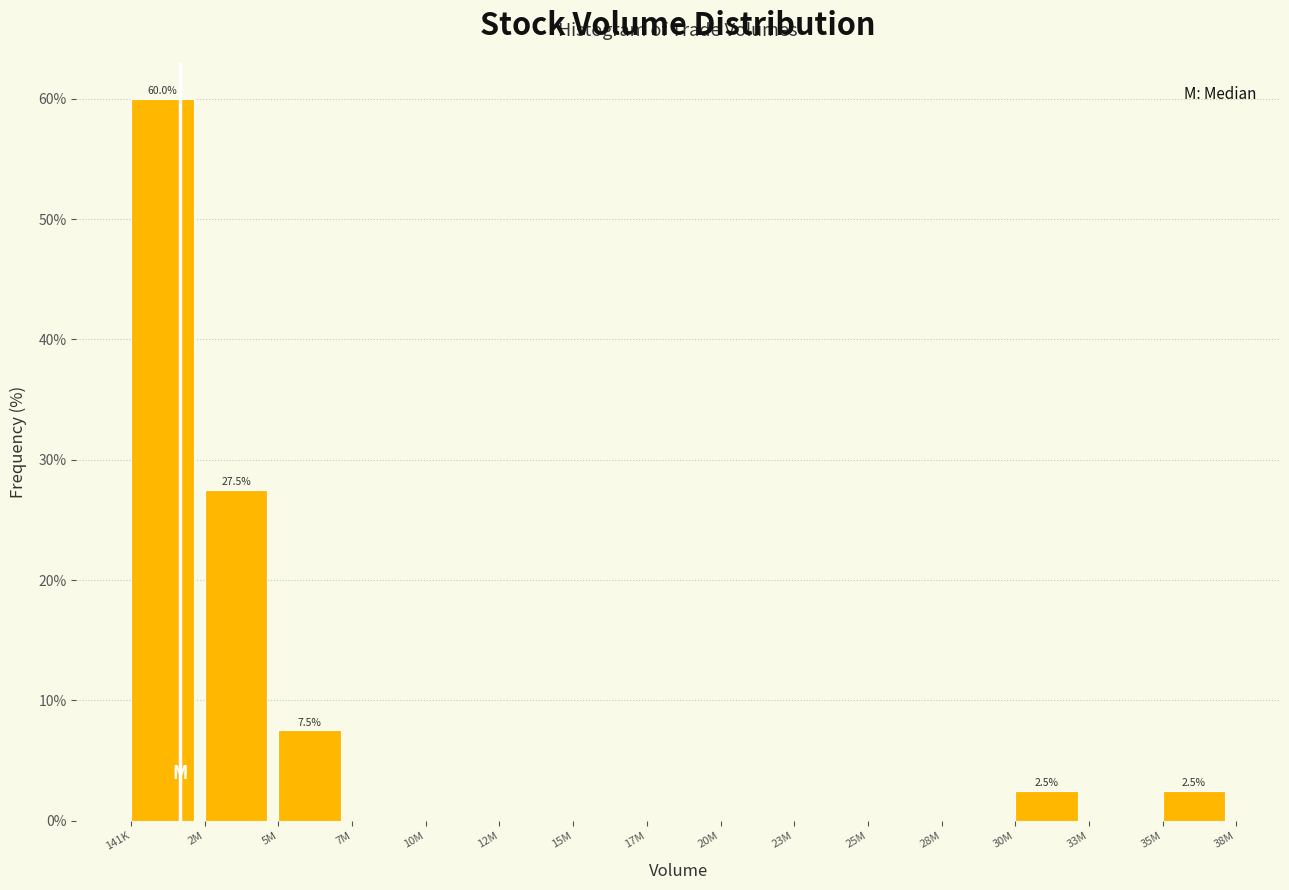

Reading right to left, transcribe all the data shown in this chart.

35M=2.5	33M=0.0	30M=2.5	28M=0.0	25M=0.0	23M=0.0	20M=0.0	17M=0.0	15M=0.0	12M=0.0	10M=0.0	7M=0.0	5M=7.5	2M=27.5	141K=60.0